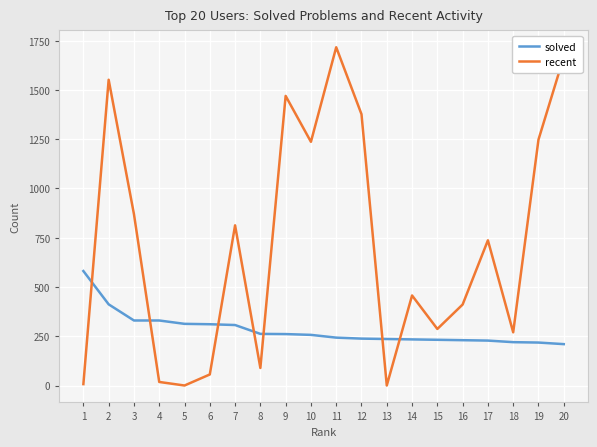

Which category has the highest value in the solved series?

1